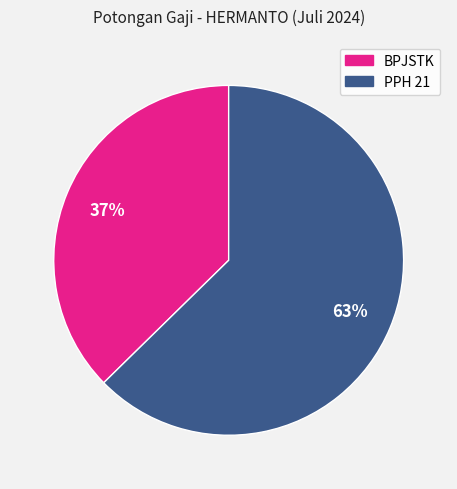

How many slices are in this pie chart?

2